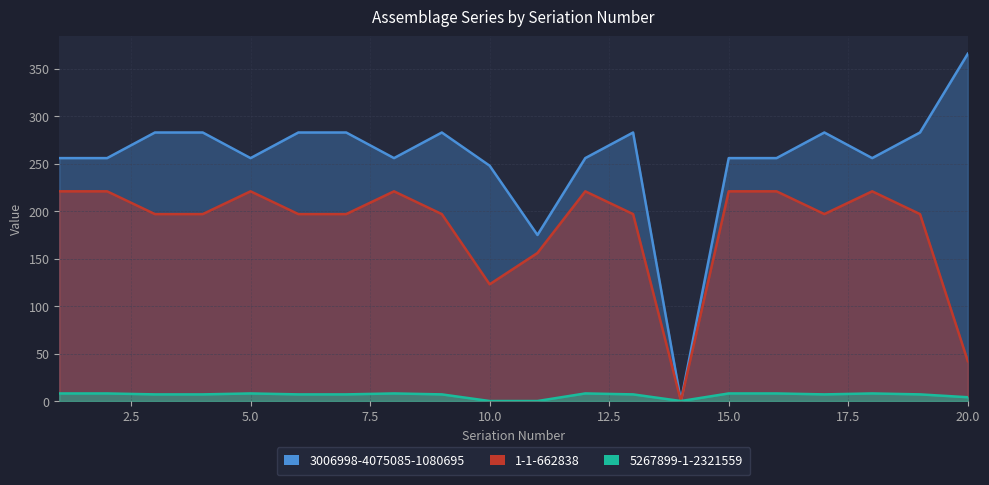

What are all the series names shown in the legend?

3006998-4075085-1080695, 1-1-662838, 5267899-1-2321559